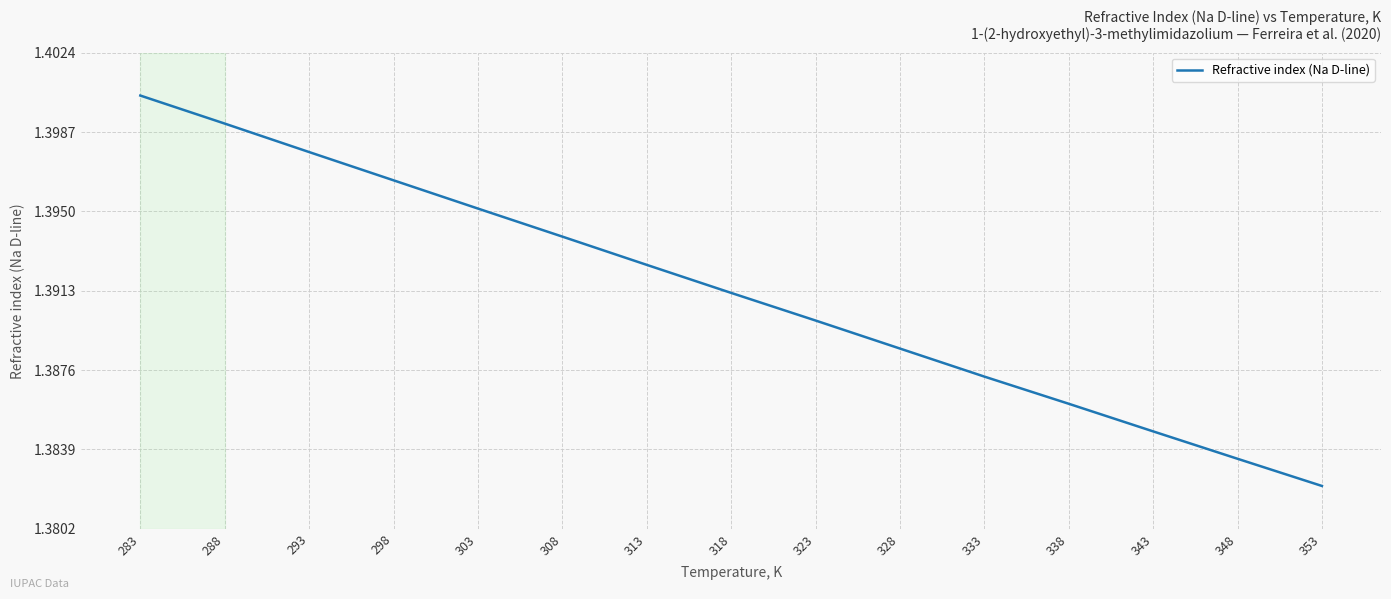

What is the sum of the values at 353 and 293?

2.8